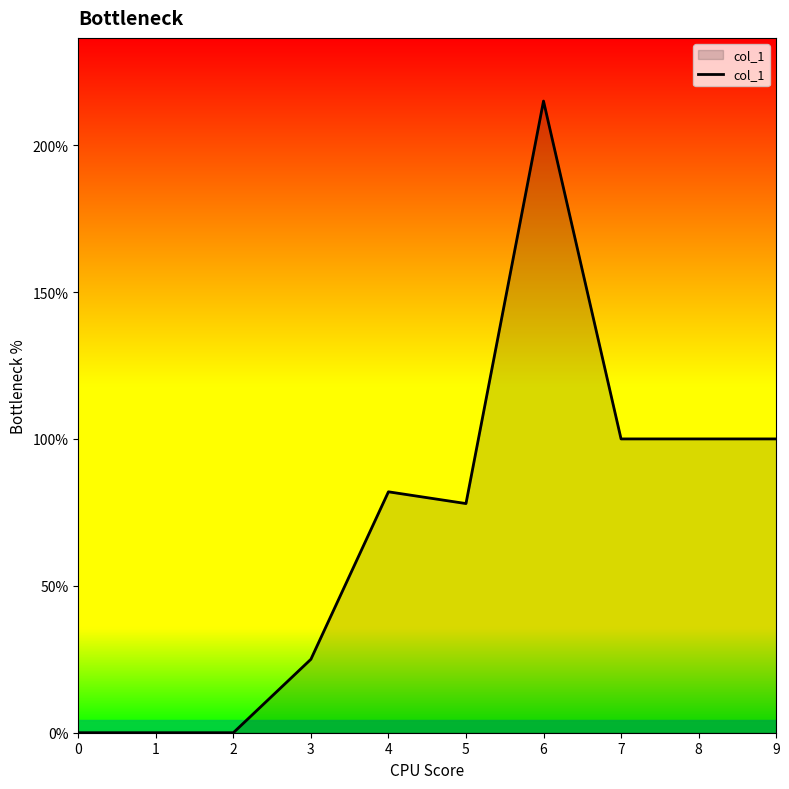

Is it true that the value at 0 is 0?

True